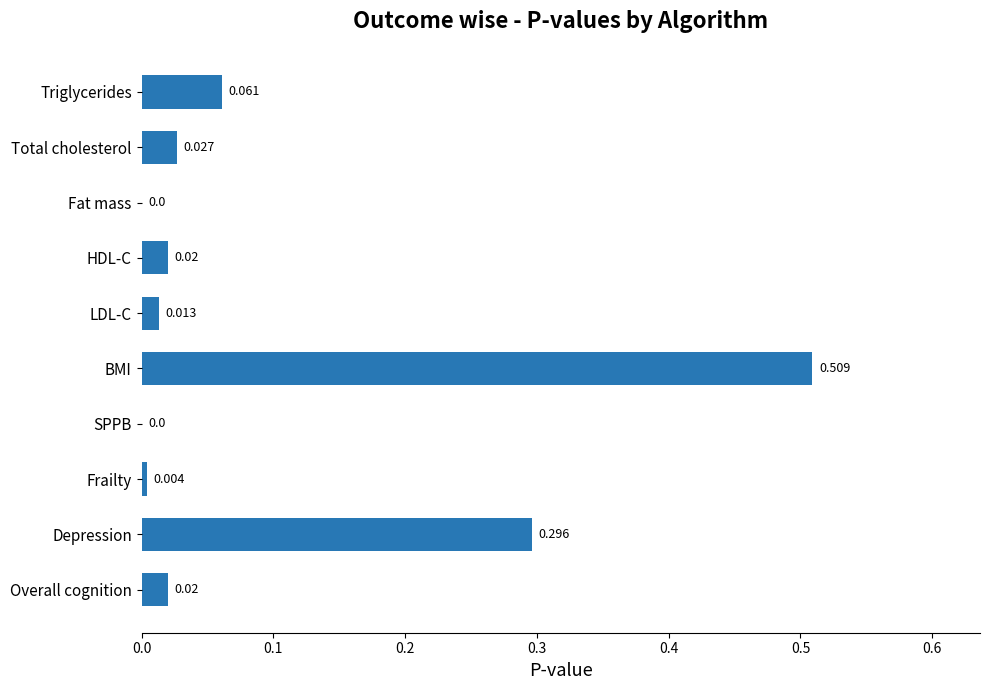

At which category does the chart reach its peak across all series?

BMI